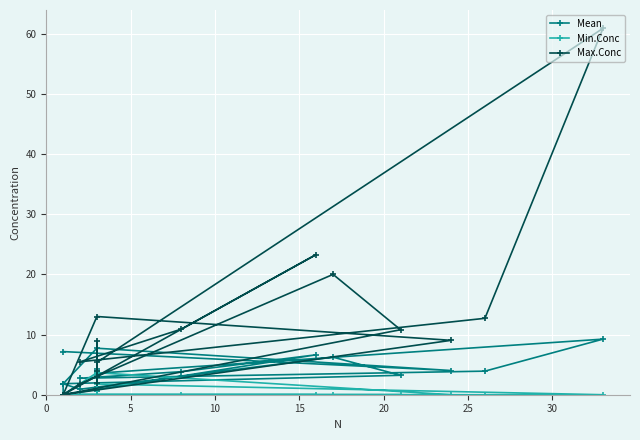

True or false: Min.Conc has more than 0 interior local peaks.

True